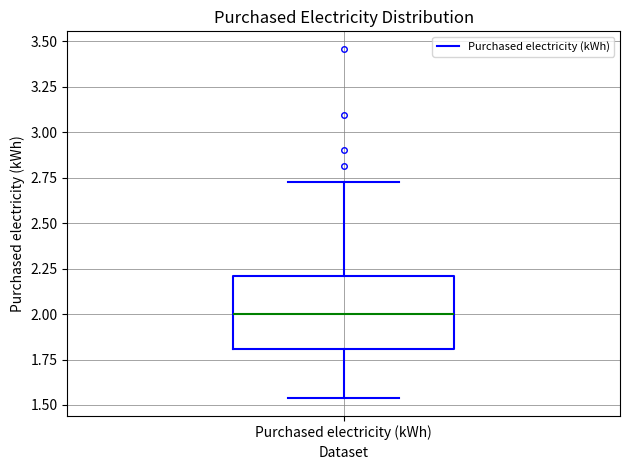

Read this box plot against the y-axis: the position of the median line, the range covered by the box, and the ends of both whiskers. The values are not printed on the chart, so give them approximately, as read against the axis.

median 2.00, box 1.80 to 2.20, whiskers 1.55 to 2.70